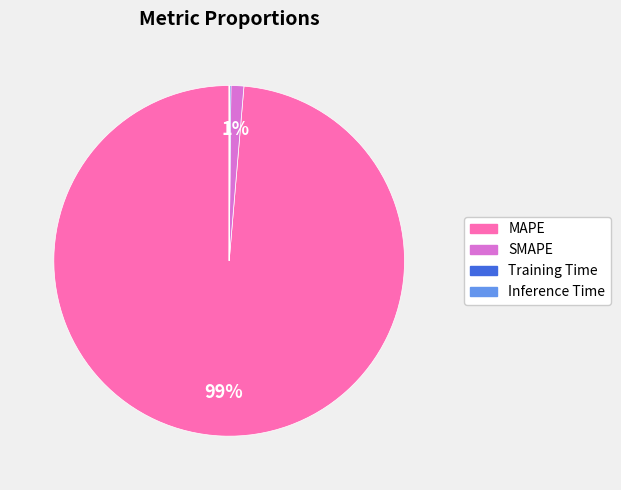

Which slice is the largest?

MAPE